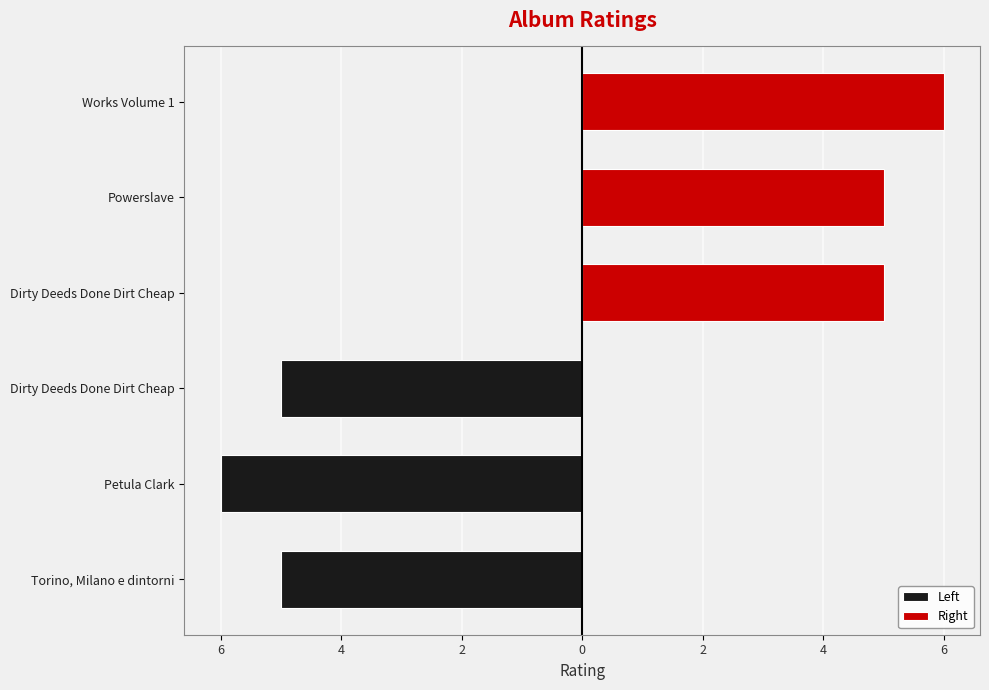

Which series has the largest total across all categories?

Right